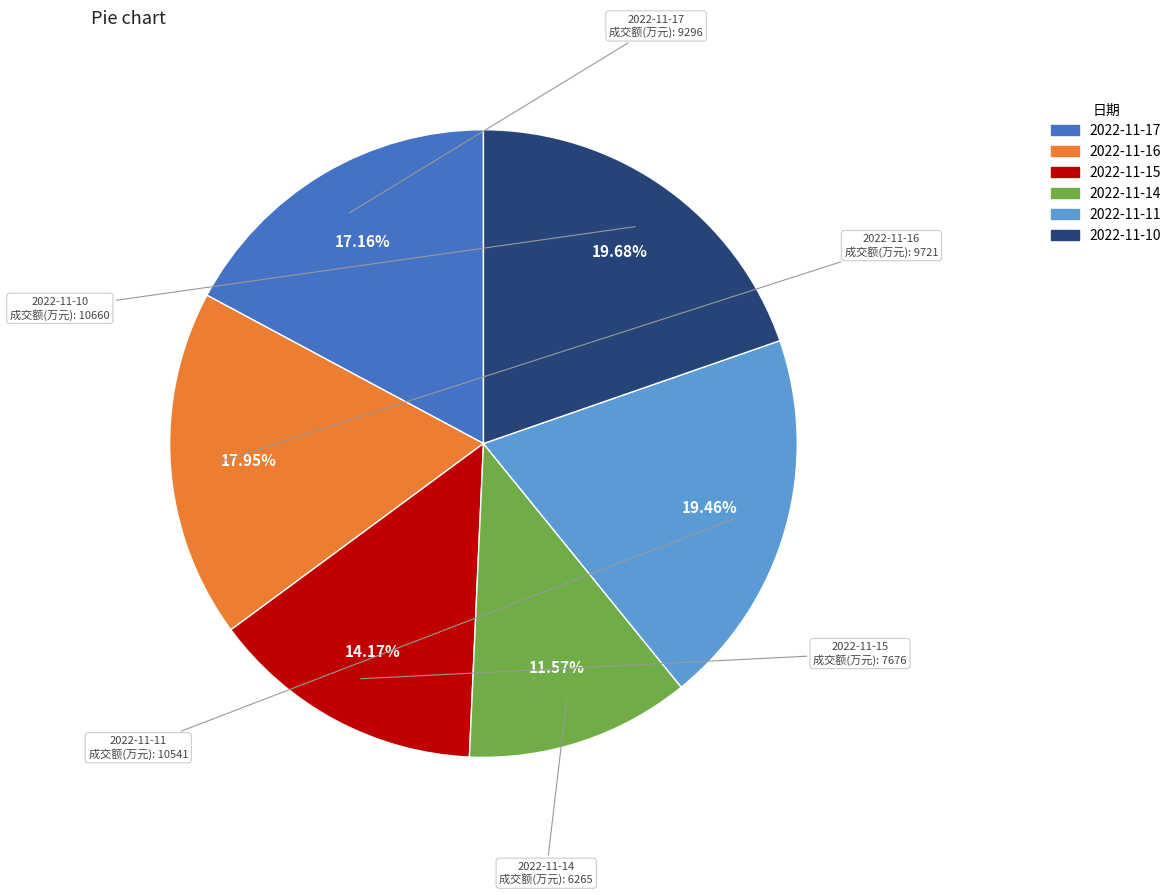

True or false: 2022-11-15 accounts for 22% of the total.

False